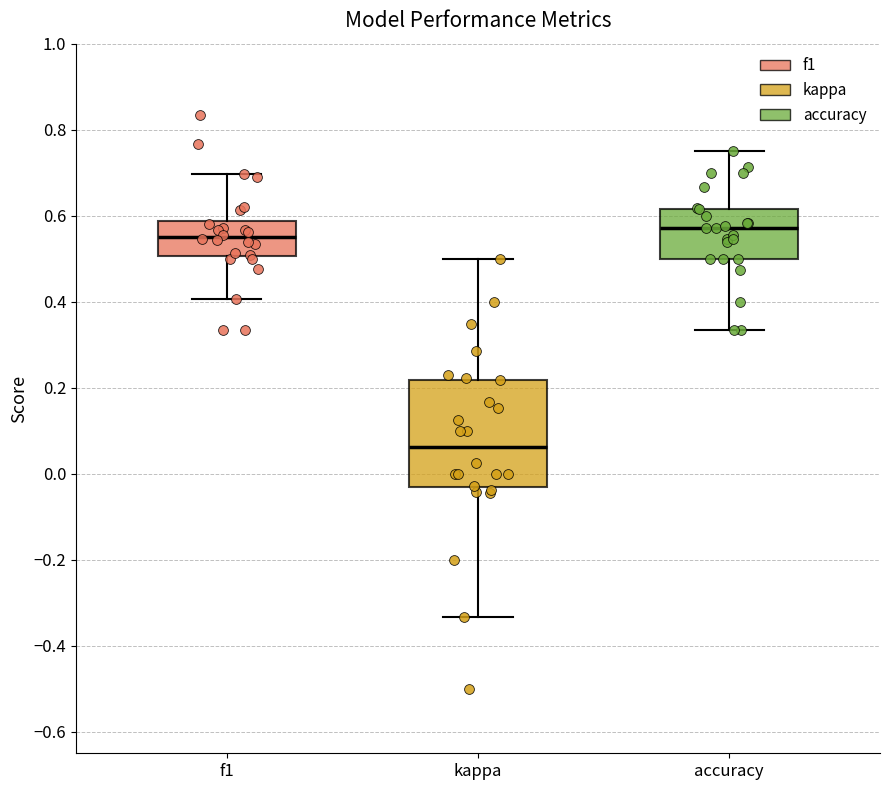

Which box has the lowest median line?

kappa